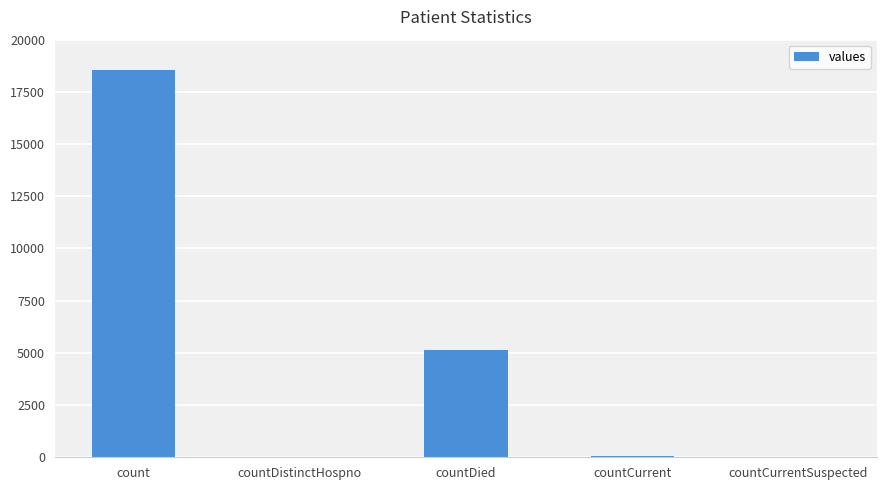

Count the number of categories in the chart.

5